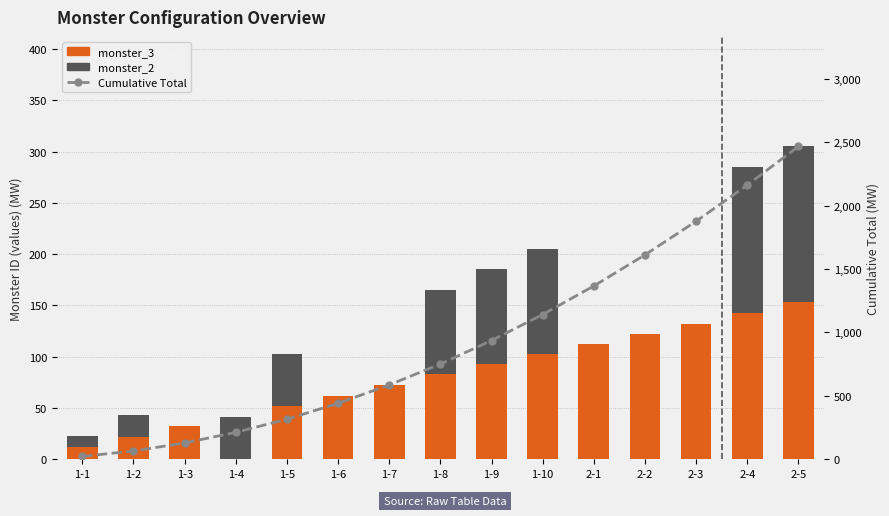

What are all the series names shown in the legend?

monster_3, monster_2, Cumulative Total